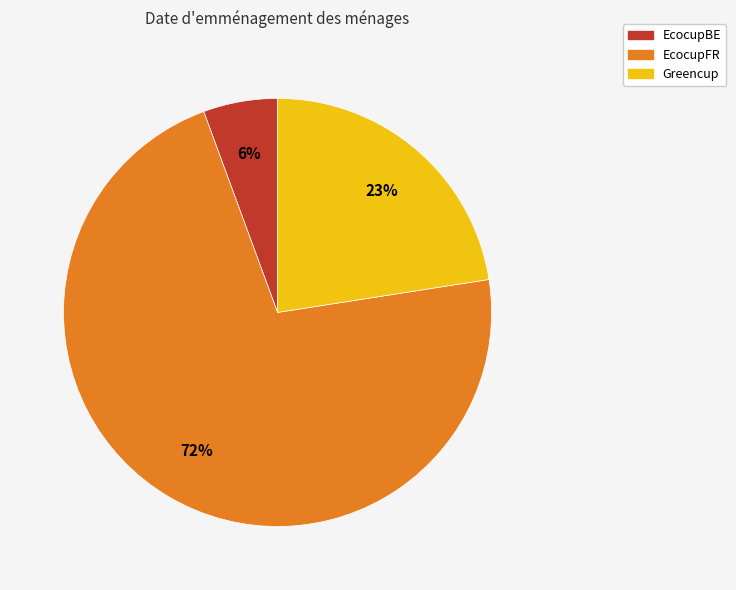

To the nearest percent, what percentage of the pie is EcocupBE?

6%